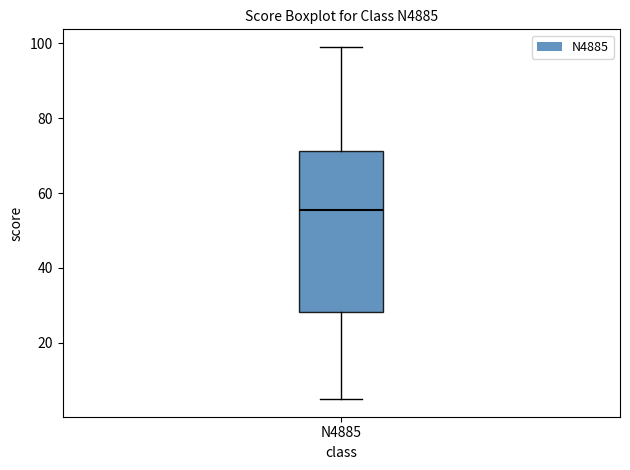

Where does the lower whisker of the box for N4885 end on the y-axis? The values are not printed on the chart, so give them approximately, as read against the axis.

6